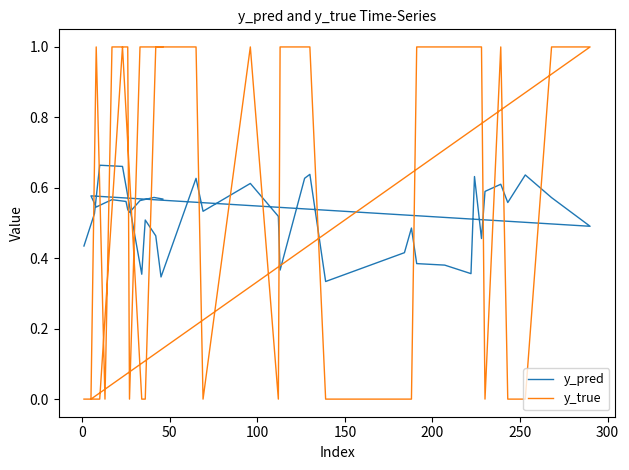

How many lines are shown in the chart?

2